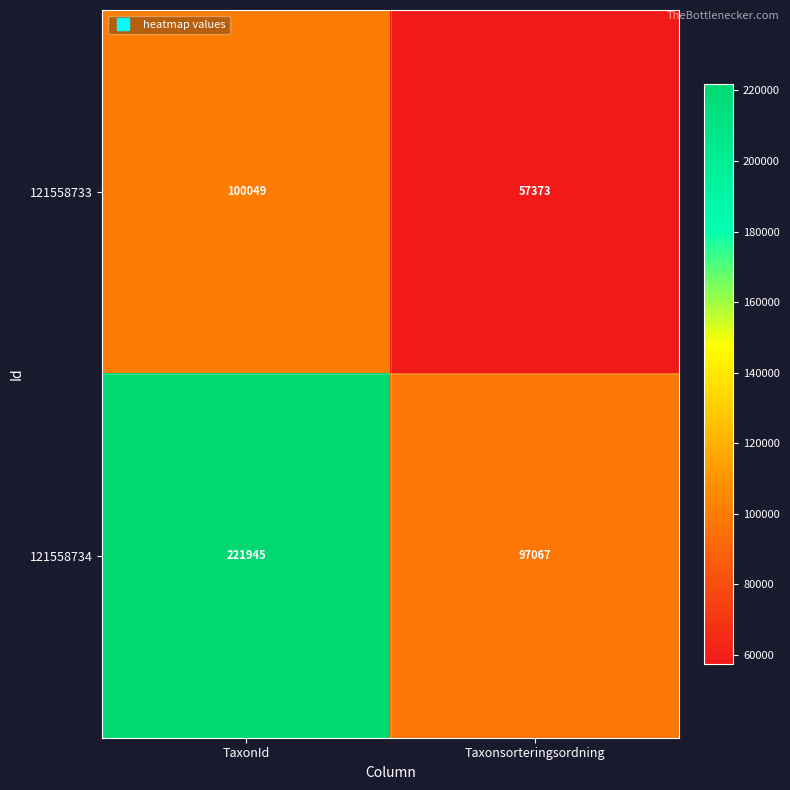

Reading left to right, extract all data points from this chart.

121558733: TaxonId=100049	Taxonsorteringsordning=57373
121558734: TaxonId=221945	Taxonsorteringsordning=97067